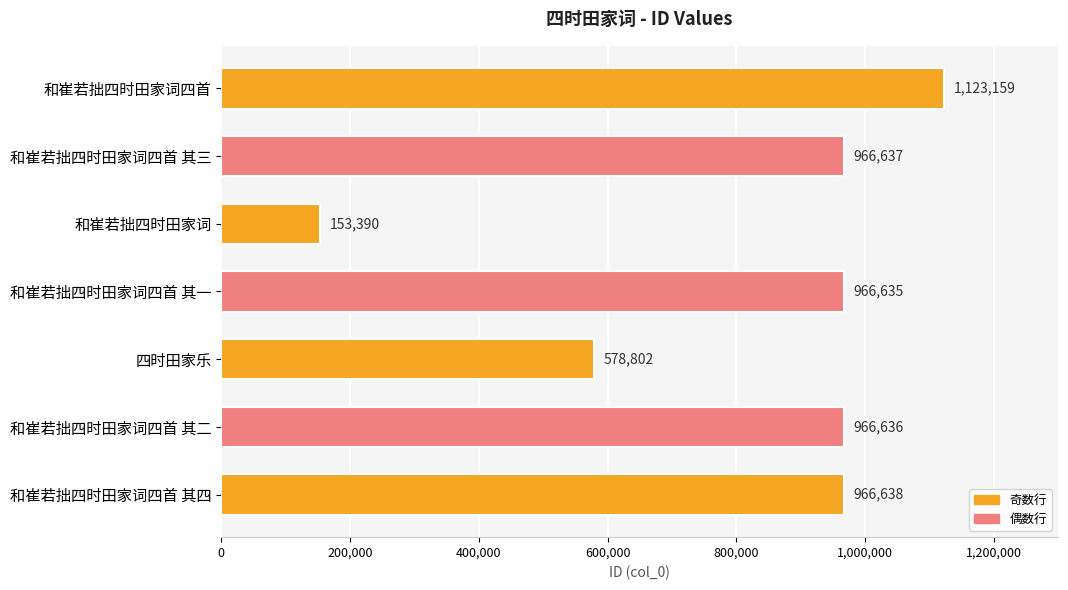

What is the label of the 2nd bar from the bottom?

和崔若拙四时田家词四首 其二